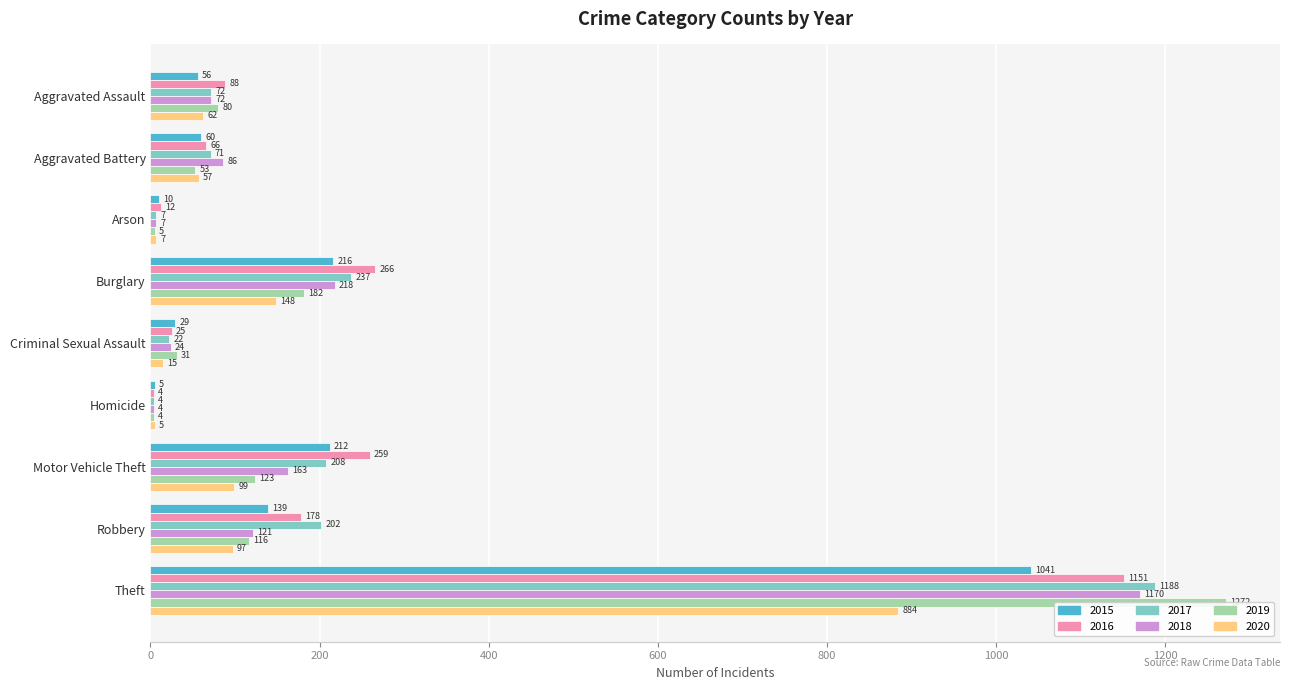

Reading left to right, list all the values displayed in this chart.

2015: Aggravated Assault=56	Aggravated Battery=60	Arson=10	Burglary=216	Criminal Sexual Assault=29	Homicide=5	Motor Vehicle Theft=212	Robbery=139	Theft=1041
2016: Aggravated Assault=88	Aggravated Battery=66	Arson=12	Burglary=266	Criminal Sexual Assault=25	Homicide=4	Motor Vehicle Theft=259	Robbery=178	Theft=1151
2017: Aggravated Assault=72	Aggravated Battery=71	Arson=7	Burglary=237	Criminal Sexual Assault=22	Homicide=4	Motor Vehicle Theft=208	Robbery=202	Theft=1188
2018: Aggravated Assault=72	Aggravated Battery=86	Arson=7	Burglary=218	Criminal Sexual Assault=24	Homicide=4	Motor Vehicle Theft=163	Robbery=121	Theft=1170
2019: Aggravated Assault=80	Aggravated Battery=53	Arson=5	Burglary=182	Criminal Sexual Assault=31	Homicide=4	Motor Vehicle Theft=123	Robbery=116	Theft=1272
2020: Aggravated Assault=62	Aggravated Battery=57	Arson=7	Burglary=148	Criminal Sexual Assault=15	Homicide=5	Motor Vehicle Theft=99	Robbery=97	Theft=884